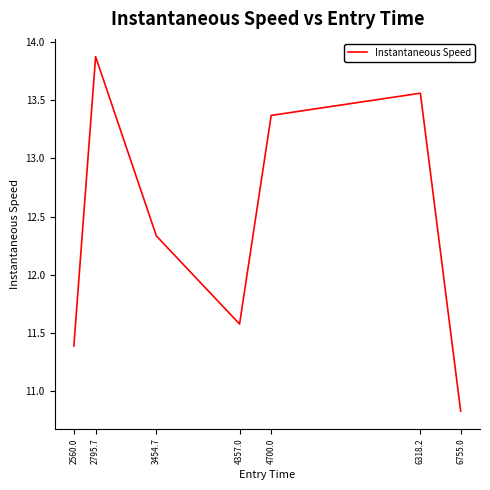

The value at 3454.7 is 7.3. True or false?

False